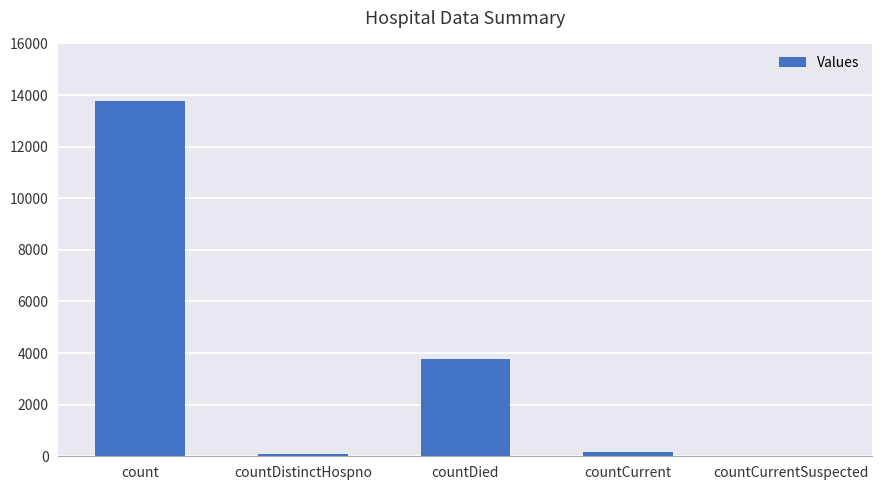

Between countDied and countCurrent, which is larger?

countDied